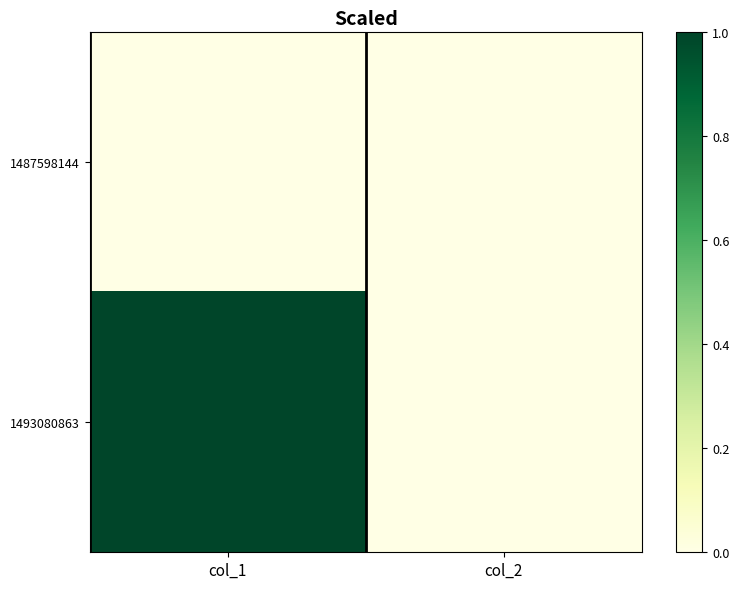

What is the total value across all series at col_1?

1